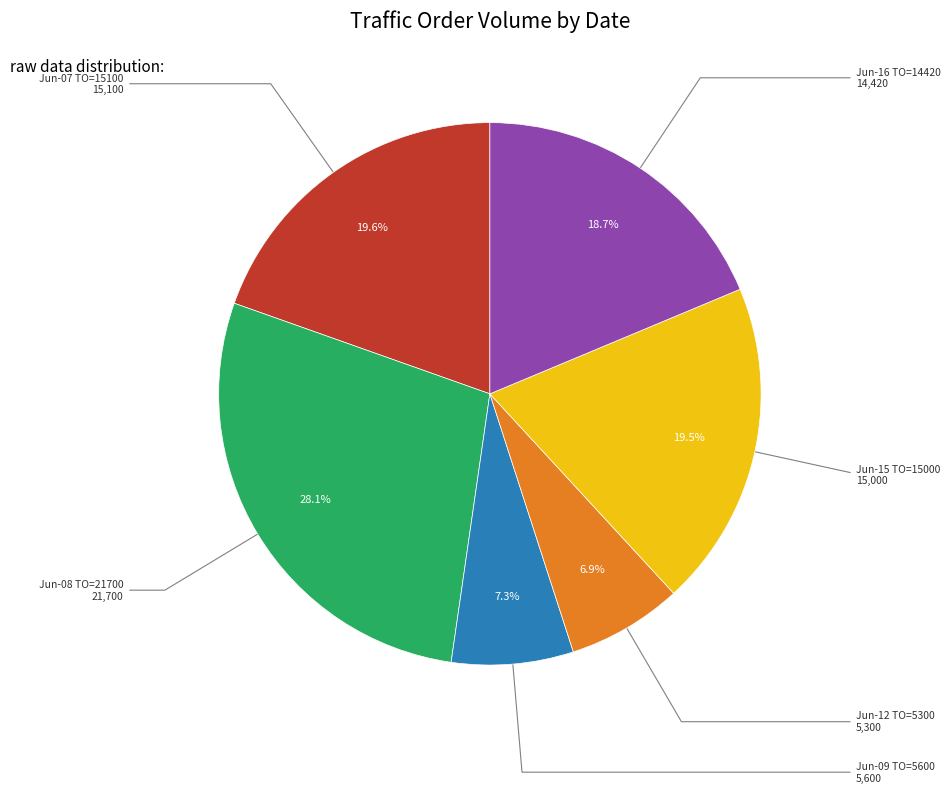

To the nearest percent, what is the difference between the largest and smallest slice percentages?

21%